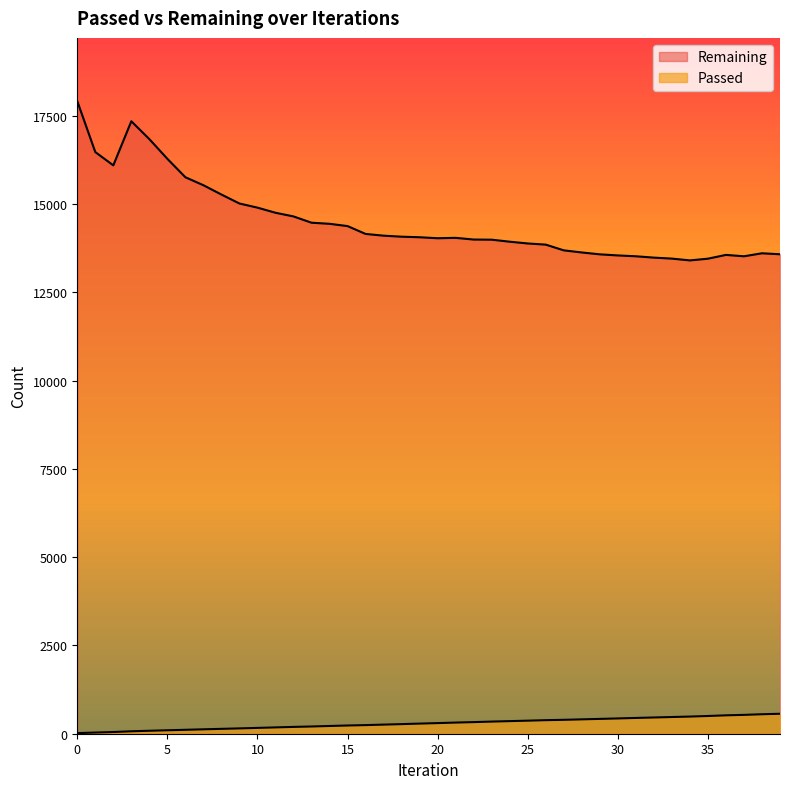

At which category does Remaining reach its first local valley?

2